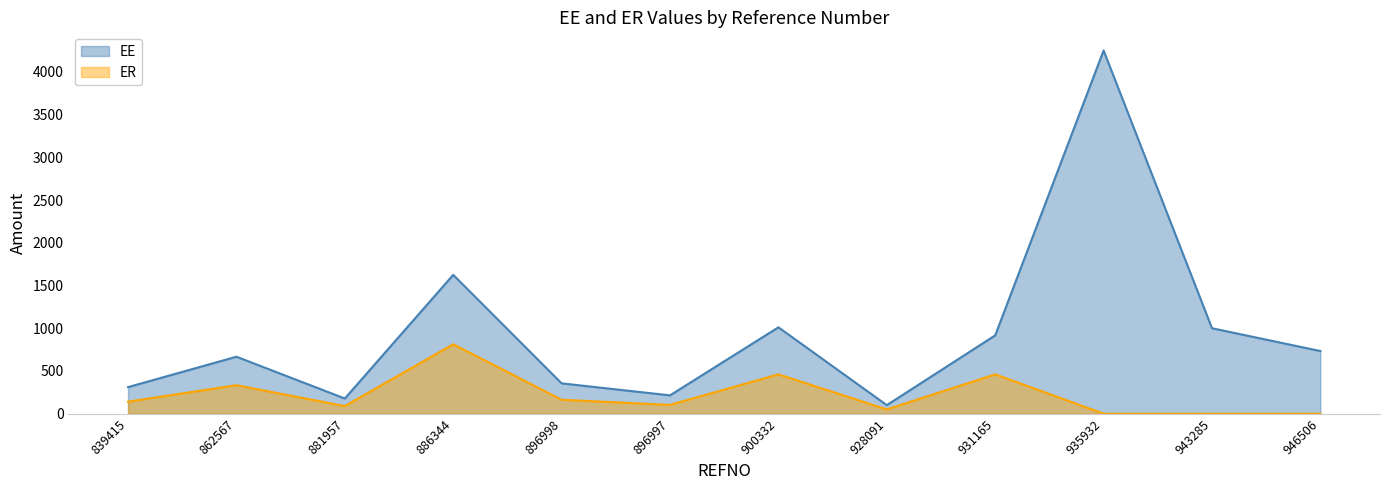

At which category does the chart reach its minimum across all series?

935932